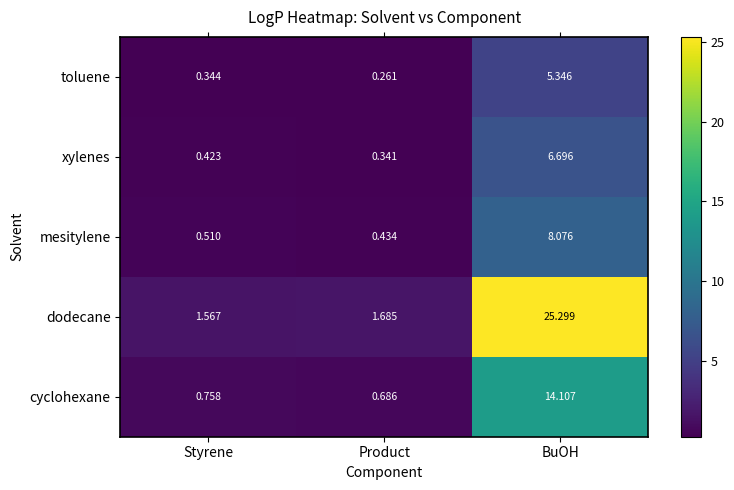

What is the greatest value displayed?

25.3